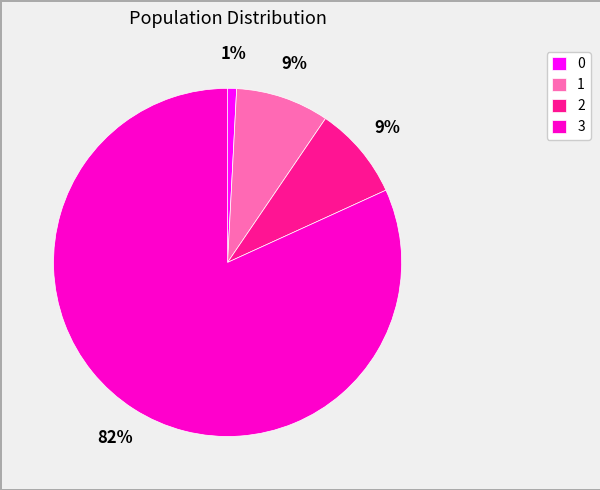

How many slices are in this pie chart?

4